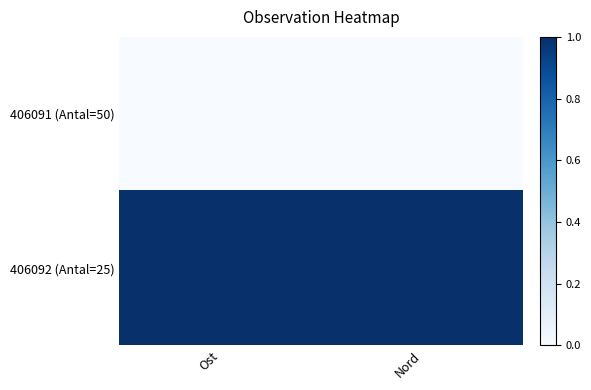

Which has a higher value, Ost or Nord?

Ost